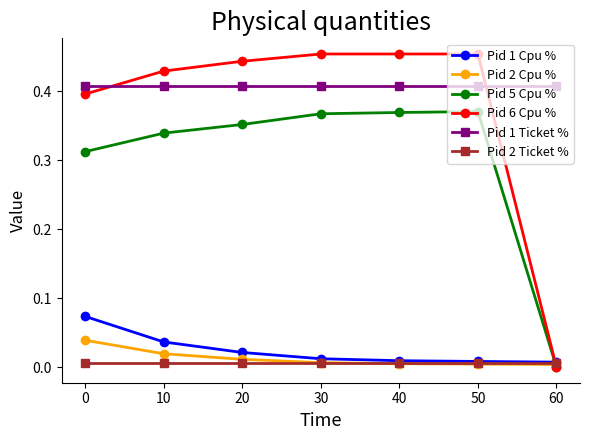

True or false: Pid 5 Cpu % has more than 0 points higher than both neighbors.

True